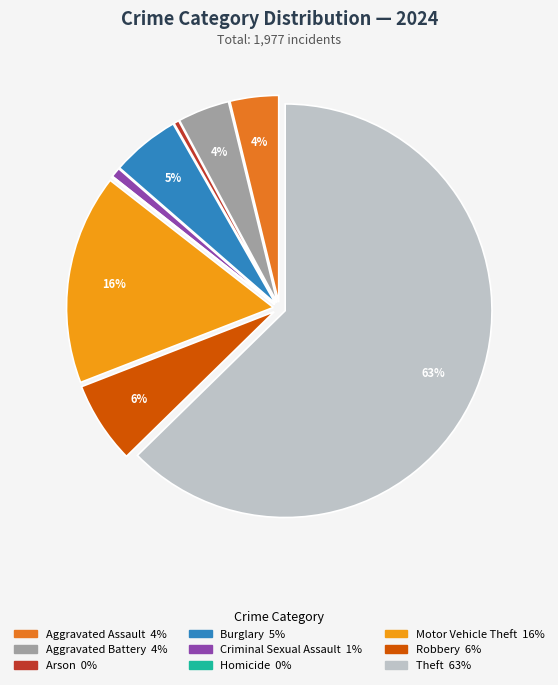

To the nearest percent, what is the average slice percentage?

11%